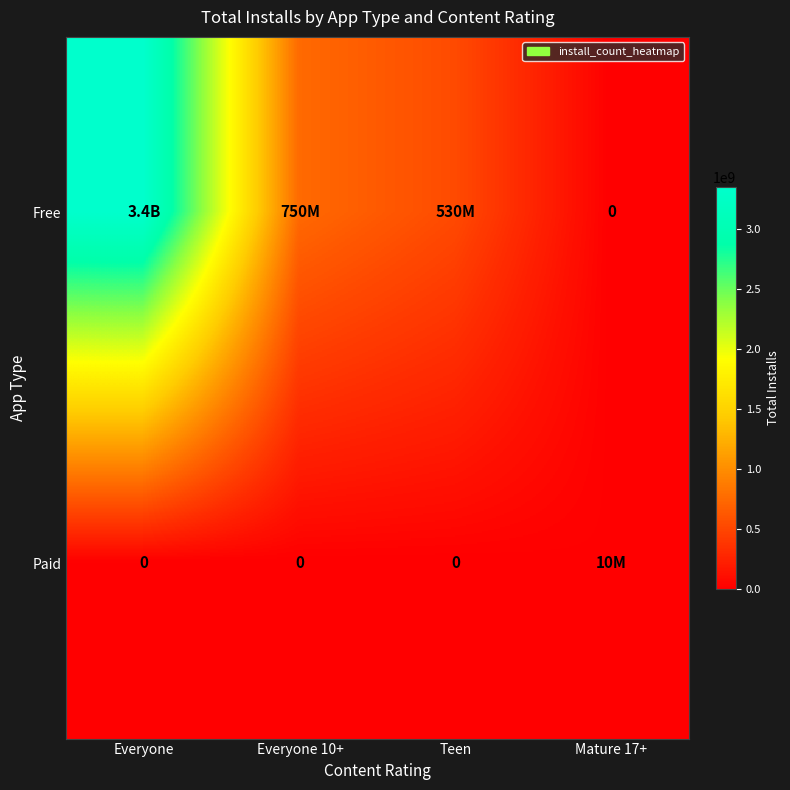

What is the total value across all series at Everyone?

3350000000